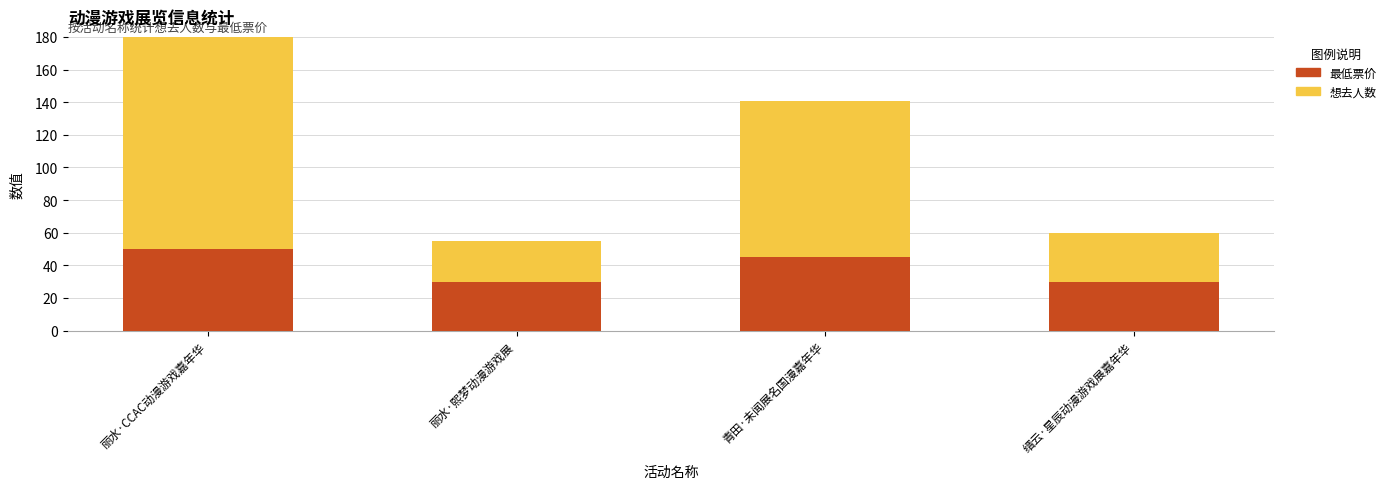

What value does the 想去人数 series have at 丽水·CCAC动漫游戏嘉年华?

142.0